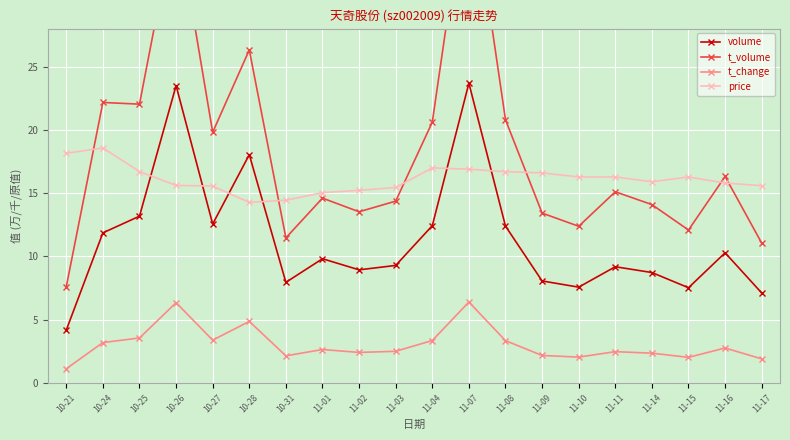

What is the maximum value shown in the chart?

40.6